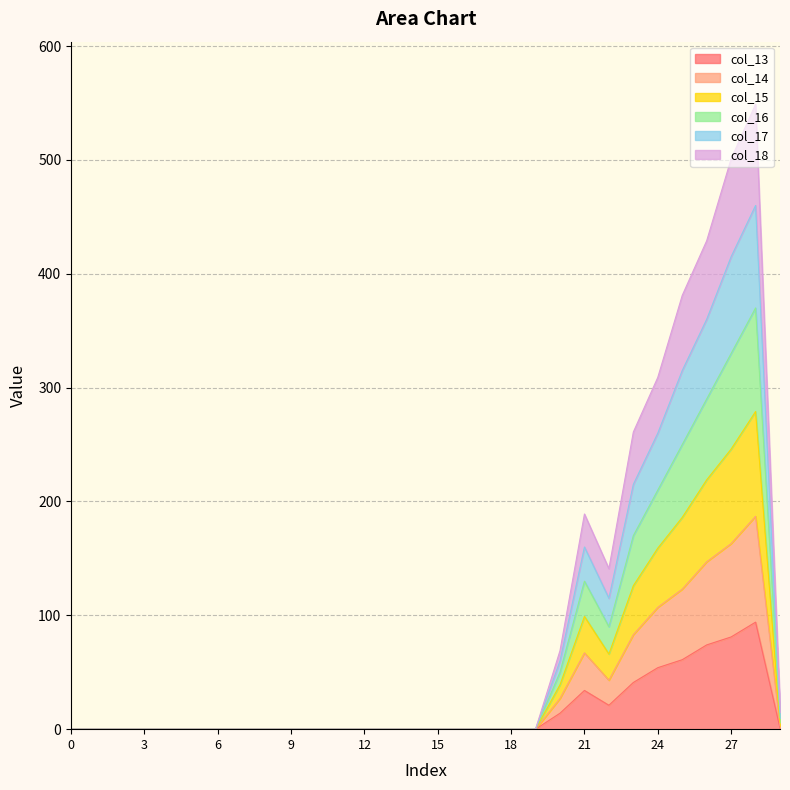

True or false: col_16 and col_14 intersect in this chart.

False